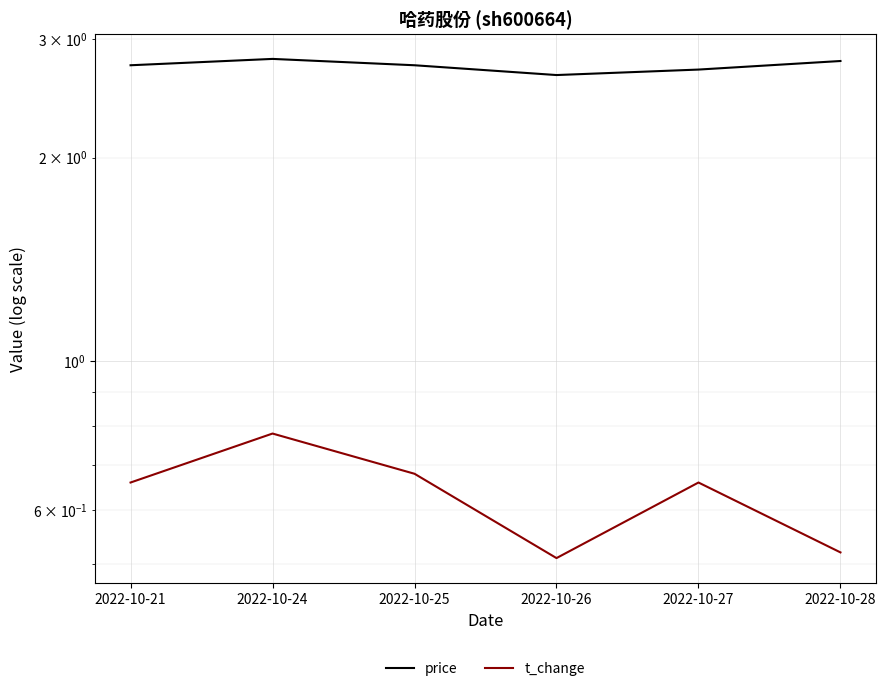

True or false: price and t_change cross at least once.

False